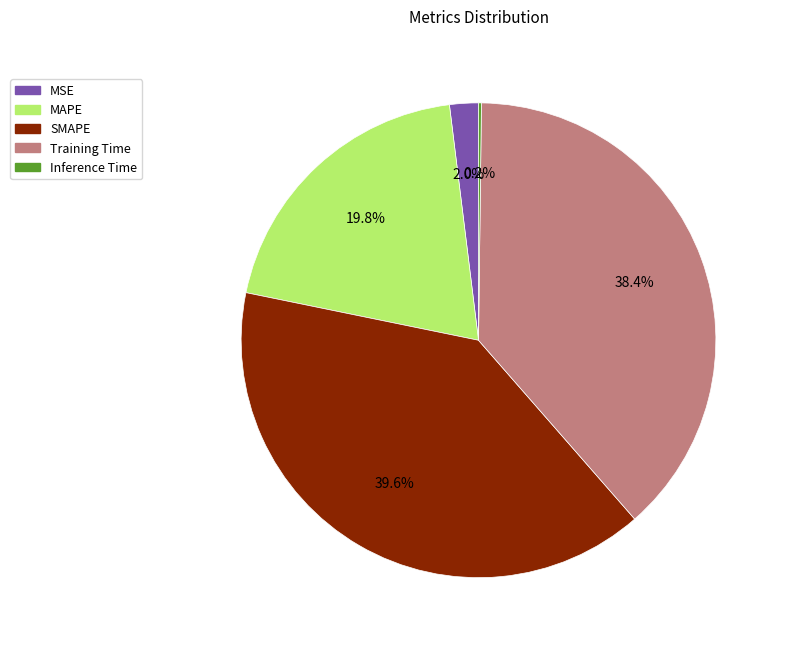

What percentage is NOT represented by MAPE?

80.2%